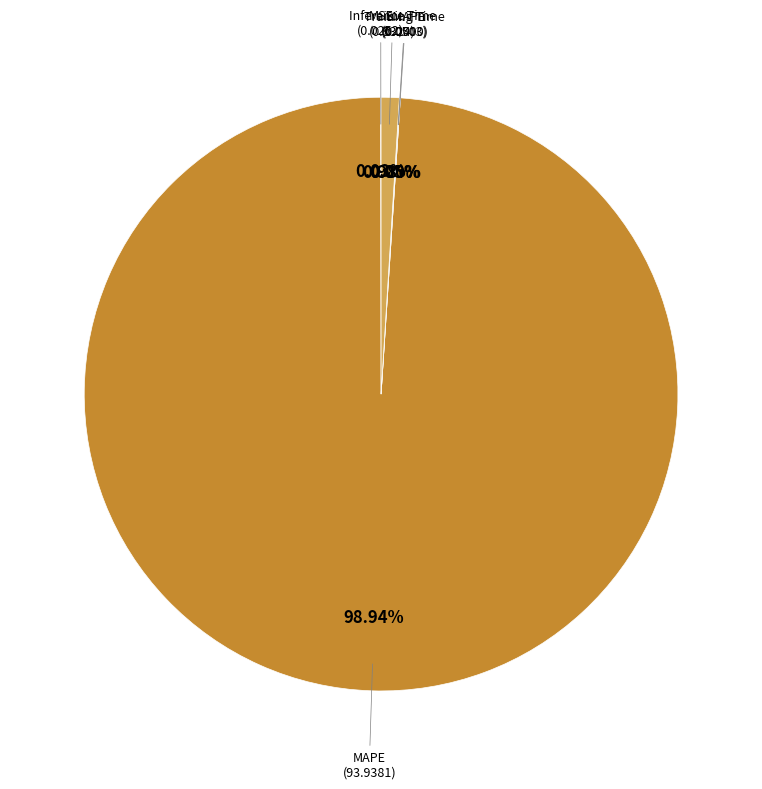

How many segments does this pie chart have?

5